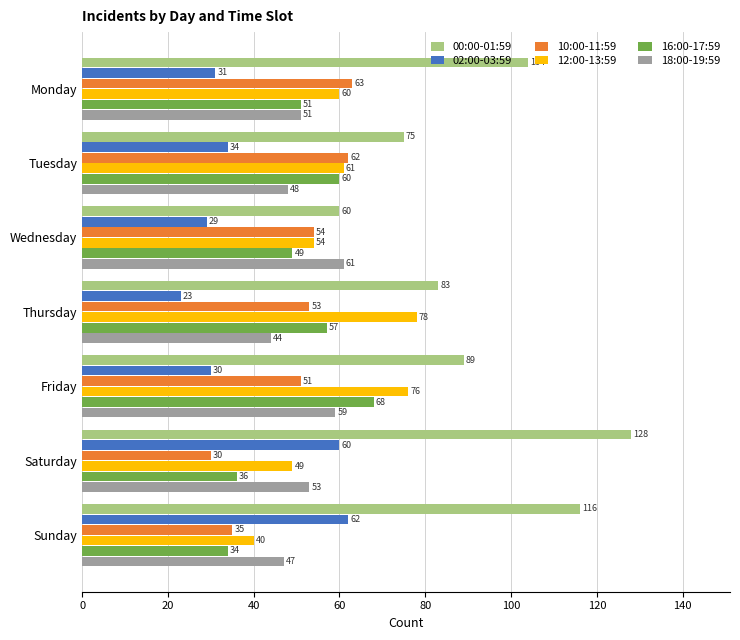

What are all the series names shown in the legend?

00:00-01:59, 02:00-03:59, 10:00-11:59, 12:00-13:59, 16:00-17:59, 18:00-19:59